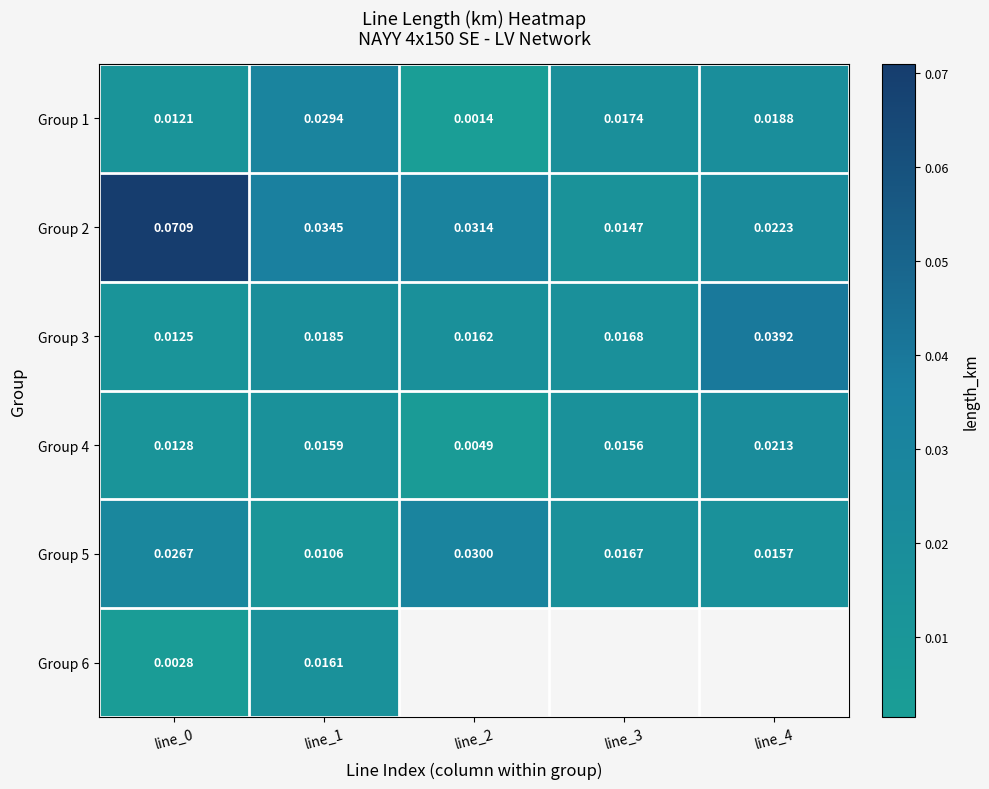

What is the highest value of the Group 2 series?

0.1